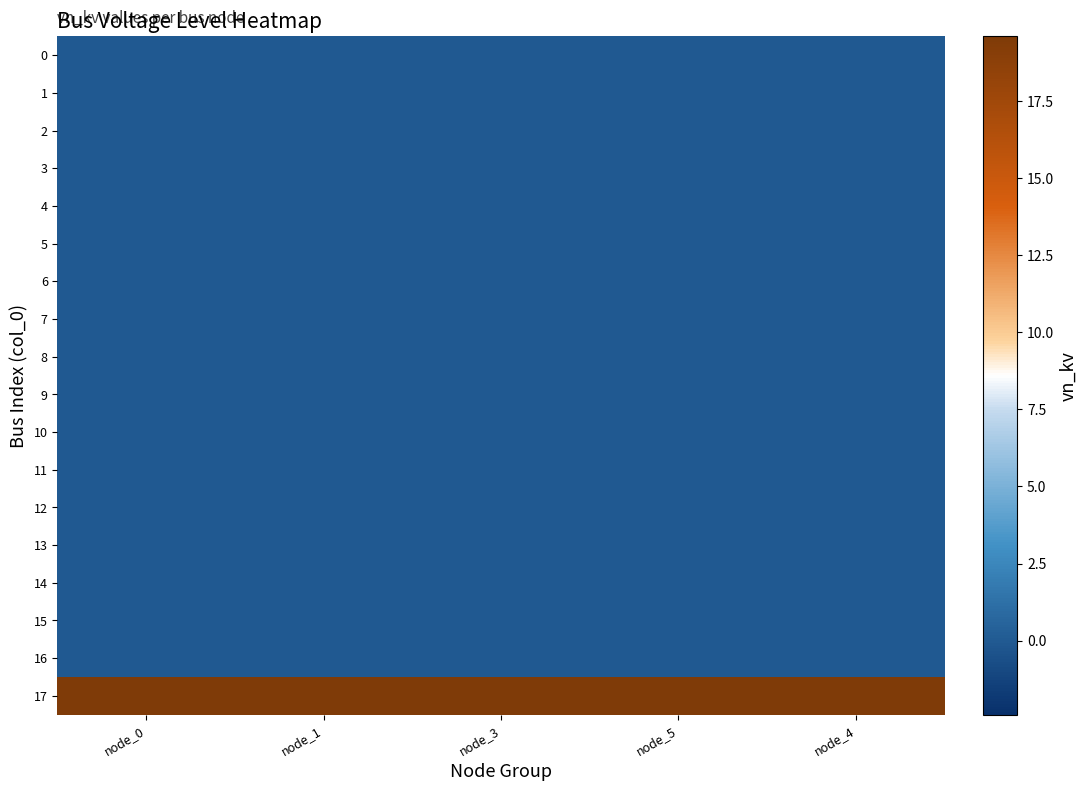

Reading right to left, extract all data points from this chart.

0: node_4=0.0	node_5=0.0	node_3=0.0	node_1=0.0	node_0=0.0
1: node_4=0.0	node_5=0.0	node_3=0.0	node_1=0.0	node_0=0.0
2: node_4=0.0	node_5=0.0	node_3=0.0	node_1=0.0	node_0=0.0
3: node_4=0.0	node_5=0.0	node_3=0.0	node_1=0.0	node_0=0.0
4: node_4=0.0	node_5=0.0	node_3=0.0	node_1=0.0	node_0=0.0
5: node_4=0.0	node_5=0.0	node_3=0.0	node_1=0.0	node_0=0.0
6: node_4=0.0	node_5=0.0	node_3=0.0	node_1=0.0	node_0=0.0
7: node_4=0.0	node_5=0.0	node_3=0.0	node_1=0.0	node_0=0.0
8: node_4=0.0	node_5=0.0	node_3=0.0	node_1=0.0	node_0=0.0
9: node_4=0.0	node_5=0.0	node_3=0.0	node_1=0.0	node_0=0.0
10: node_4=0.0	node_5=0.0	node_3=0.0	node_1=0.0	node_0=0.0
11: node_4=0.0	node_5=0.0	node_3=0.0	node_1=0.0	node_0=0.0
12: node_4=0.0	node_5=0.0	node_3=0.0	node_1=0.0	node_0=0.0
13: node_4=0.0	node_5=0.0	node_3=0.0	node_1=0.0	node_0=0.0
14: node_4=0.0	node_5=0.0	node_3=0.0	node_1=0.0	node_0=0.0
15: node_4=0.0	node_5=0.0	node_3=0.0	node_1=0.0	node_0=0.0
16: node_4=0.0	node_5=0.0	node_3=0.0	node_1=0.0	node_0=0.0
17: node_4=19.6	node_5=19.6	node_3=19.6	node_1=19.6	node_0=19.6